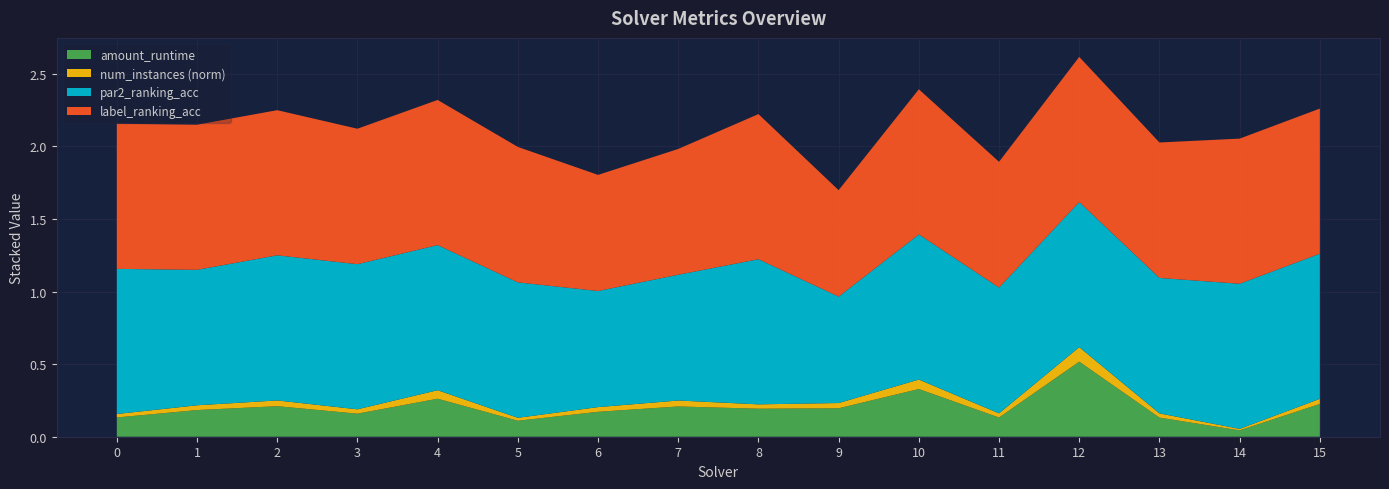

Reading left to right, list all the values displayed in this chart.

amount_runtime: 0=0.1	1=0.2	2=0.2	3=0.2	4=0.3	5=0.1	6=0.2	7=0.2	8=0.2	9=0.2	10=0.3	11=0.1	12=0.5	13=0.1	14=0.0	15=0.2
num_instances_norm: 0=0.0	1=0.0	2=0.0	3=0.0	4=0.1	5=0.0	6=0.0	7=0.0	8=0.0	9=0.0	10=0.1	11=0.0	12=0.1	13=0.0	14=0.0	15=0.0
par2_ranking_acc: 0=1.0	1=0.9	2=1.0	3=1.0	4=1.0	5=0.9	6=0.8	7=0.9	8=1.0	9=0.7	10=1.0	11=0.9	12=1.0	13=0.9	14=1.0	15=1.0
label_ranking_acc: 0=1.0	1=1.0	2=1.0	3=0.9	4=1.0	5=0.9	6=0.8	7=0.9	8=1.0	9=0.7	10=1.0	11=0.9	12=1.0	13=0.9	14=1.0	15=1.0